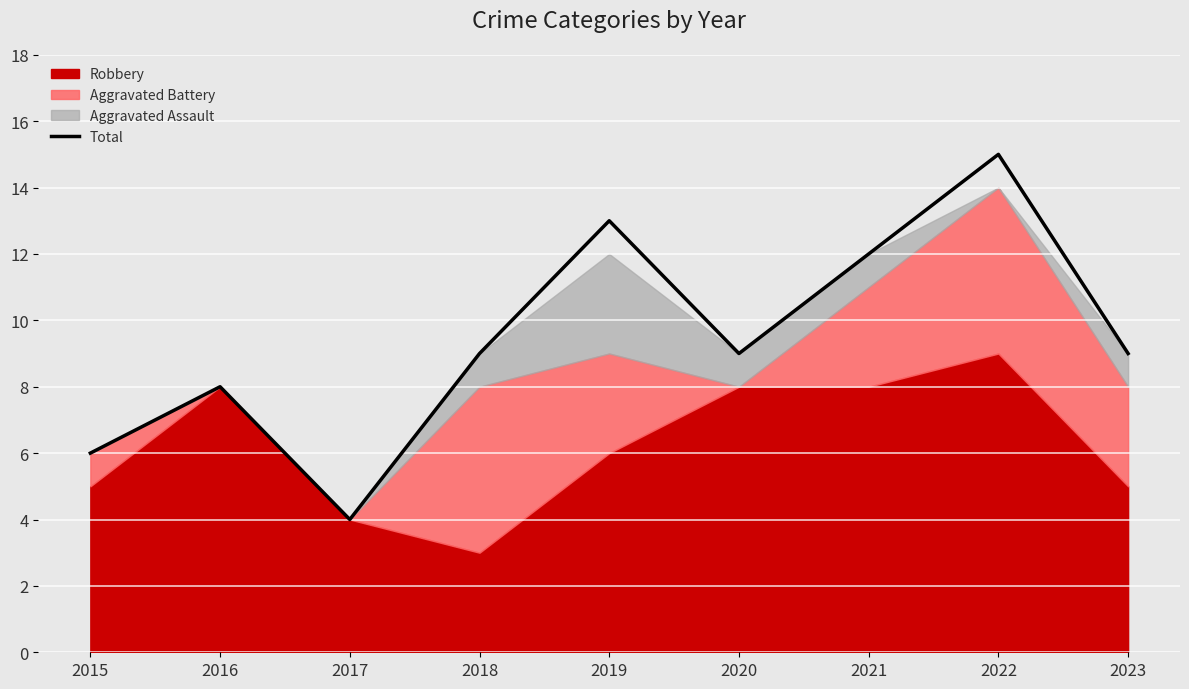

Is it true that Total equals 9 at 2023?

True